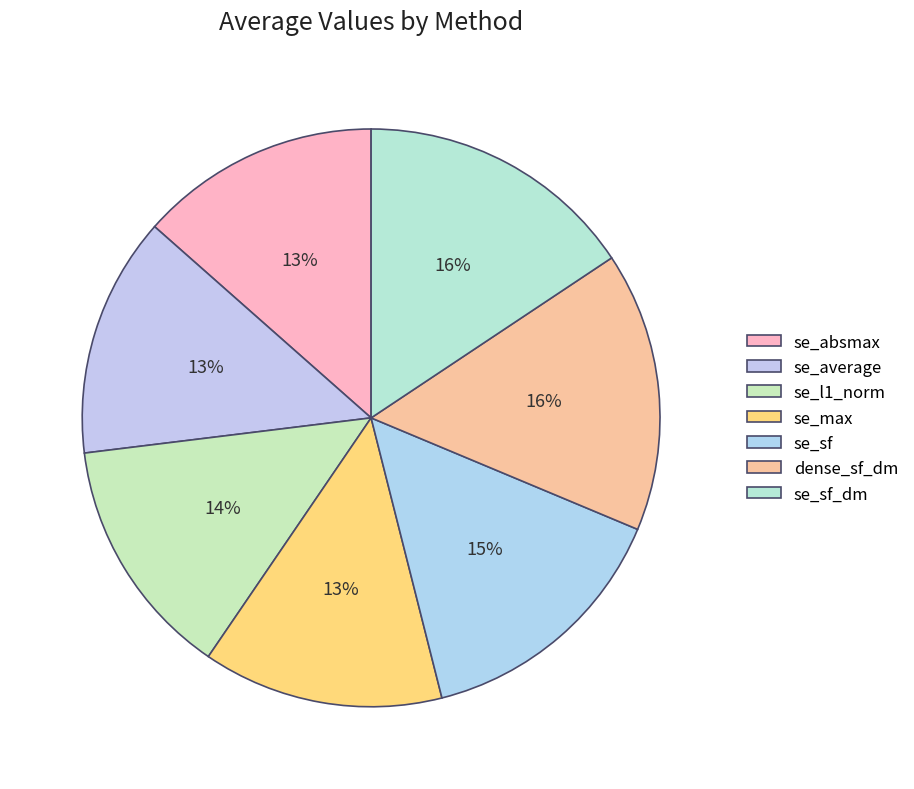

Which slice is the smallest?

se_average